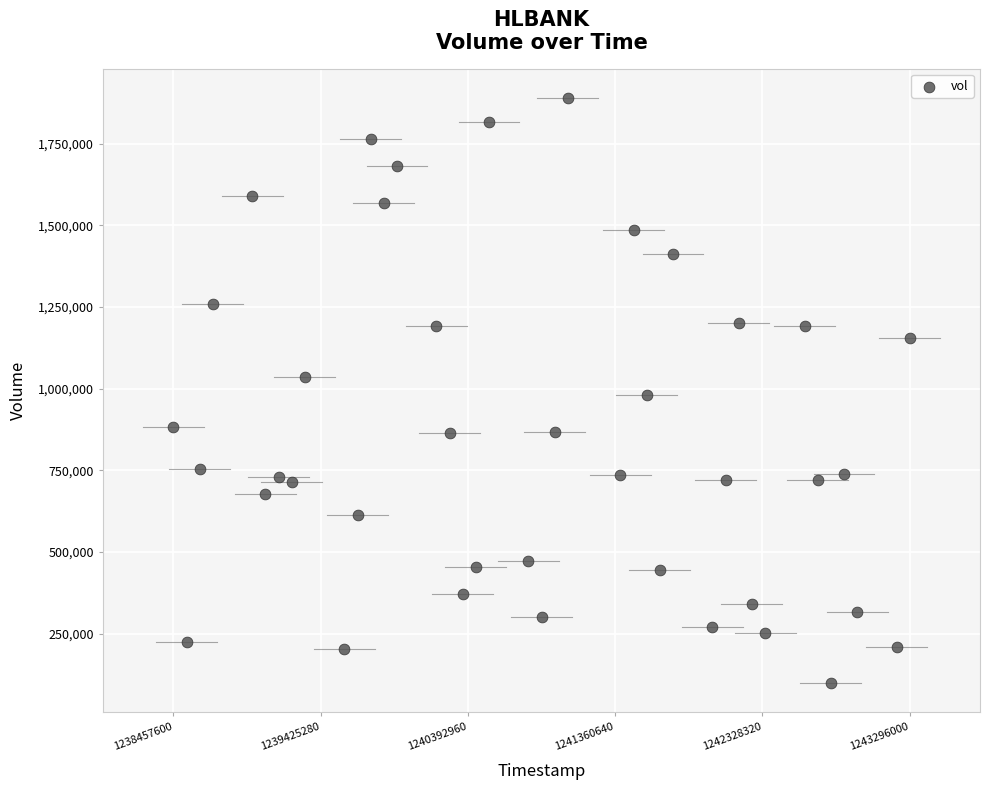

What is the range of X values (max minus min)?

4838400